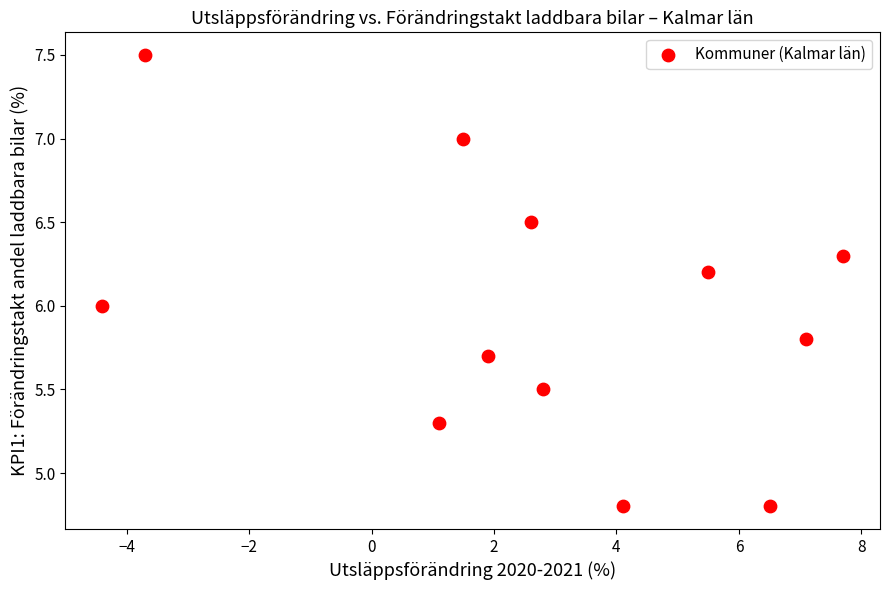

What is the range of Y values (max minus min)?

2.7